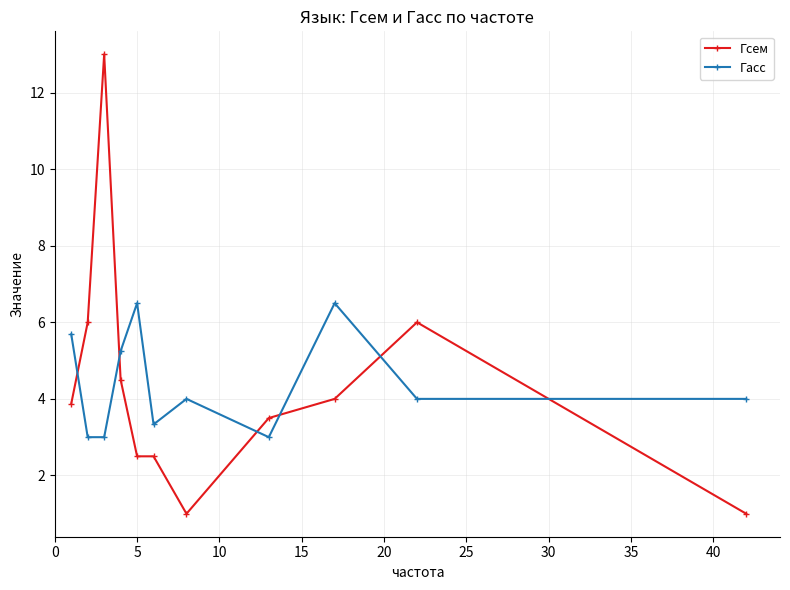

What is the difference between the second highest and minimum values in the Гсем series?

5.0